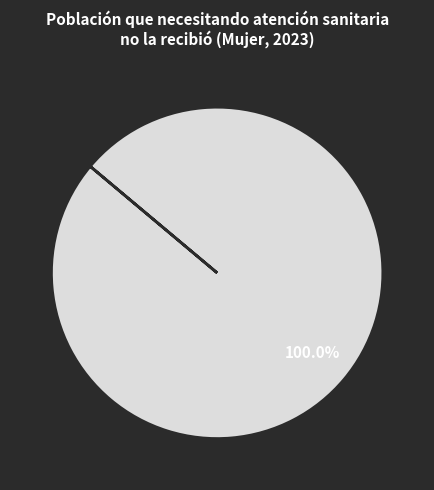

Does any single category account for the majority?

Yes